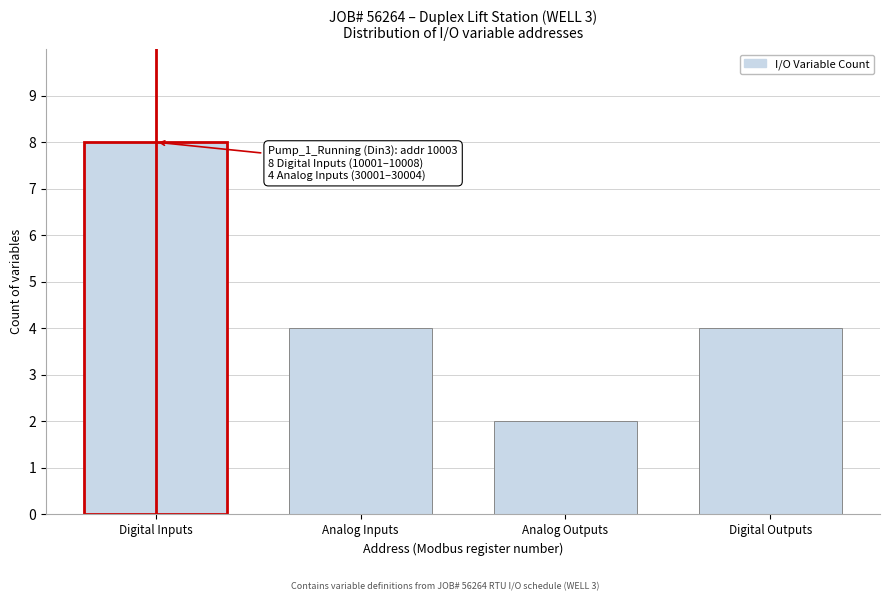

Reading left to right, extract all data points from this chart.

8	4	2	4